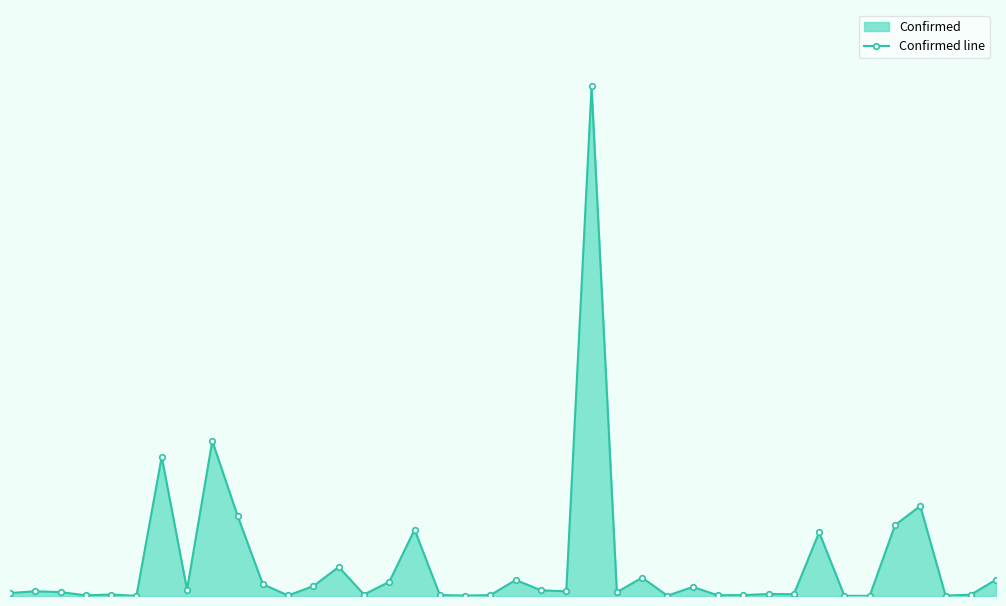

What is the value of the 40th point from the left?

1152466